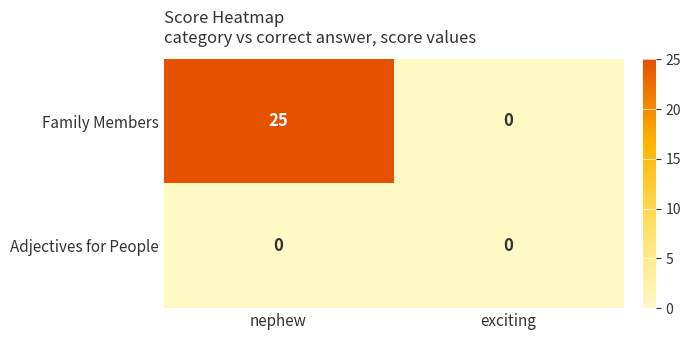

What is the difference between the Family Members values at exciting and nephew?

25